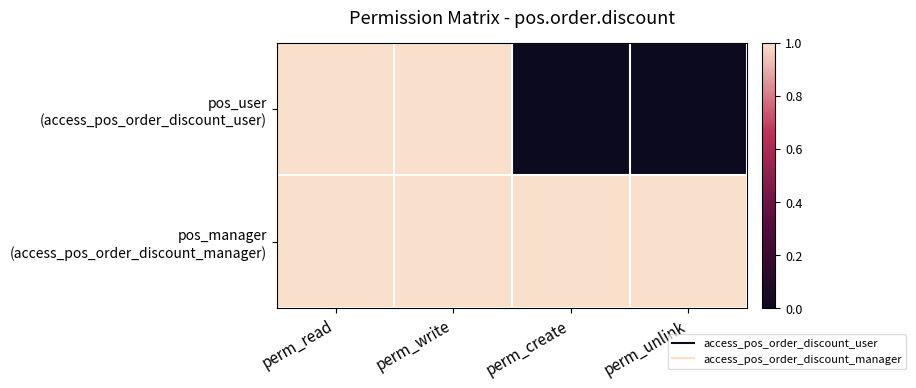

How many categories are shown in the chart?

4